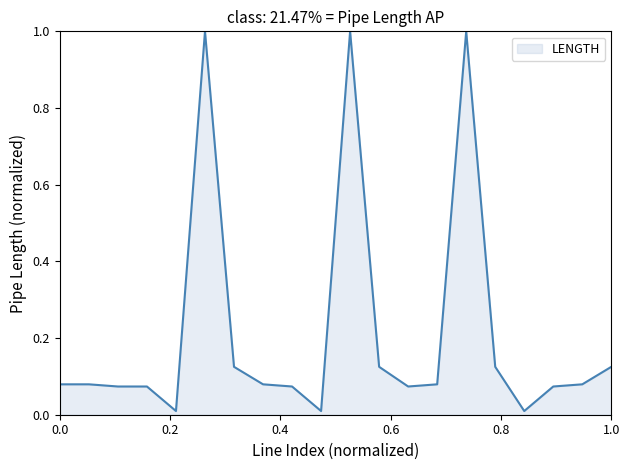

What is the sum of all values?

4.3